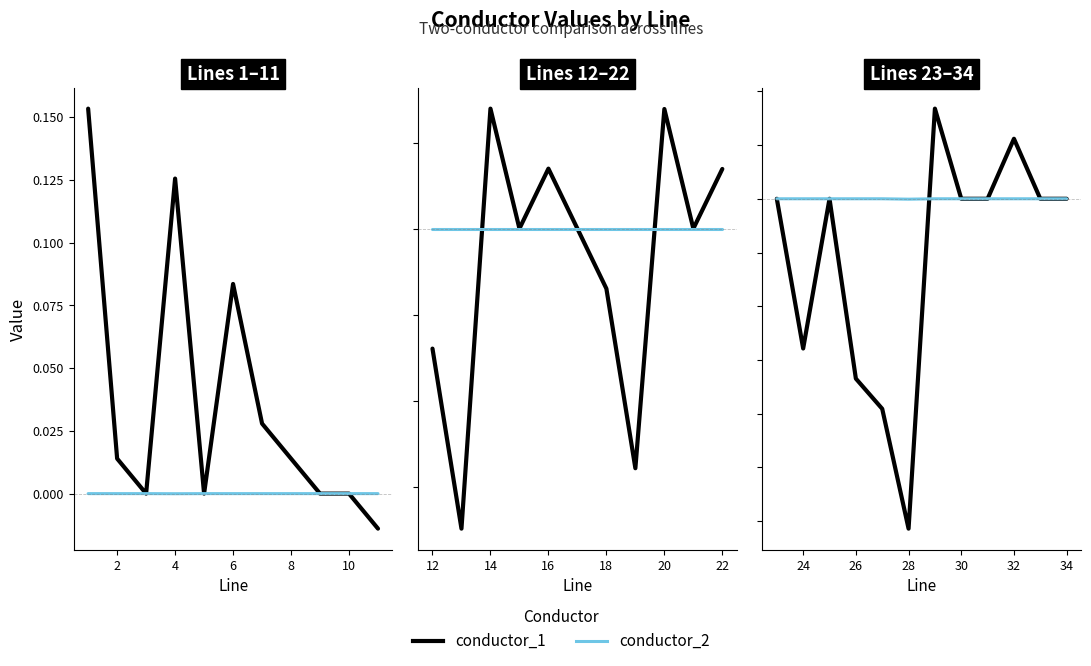

The conductor_2 series shows 0.0 at 30. True or false?

False